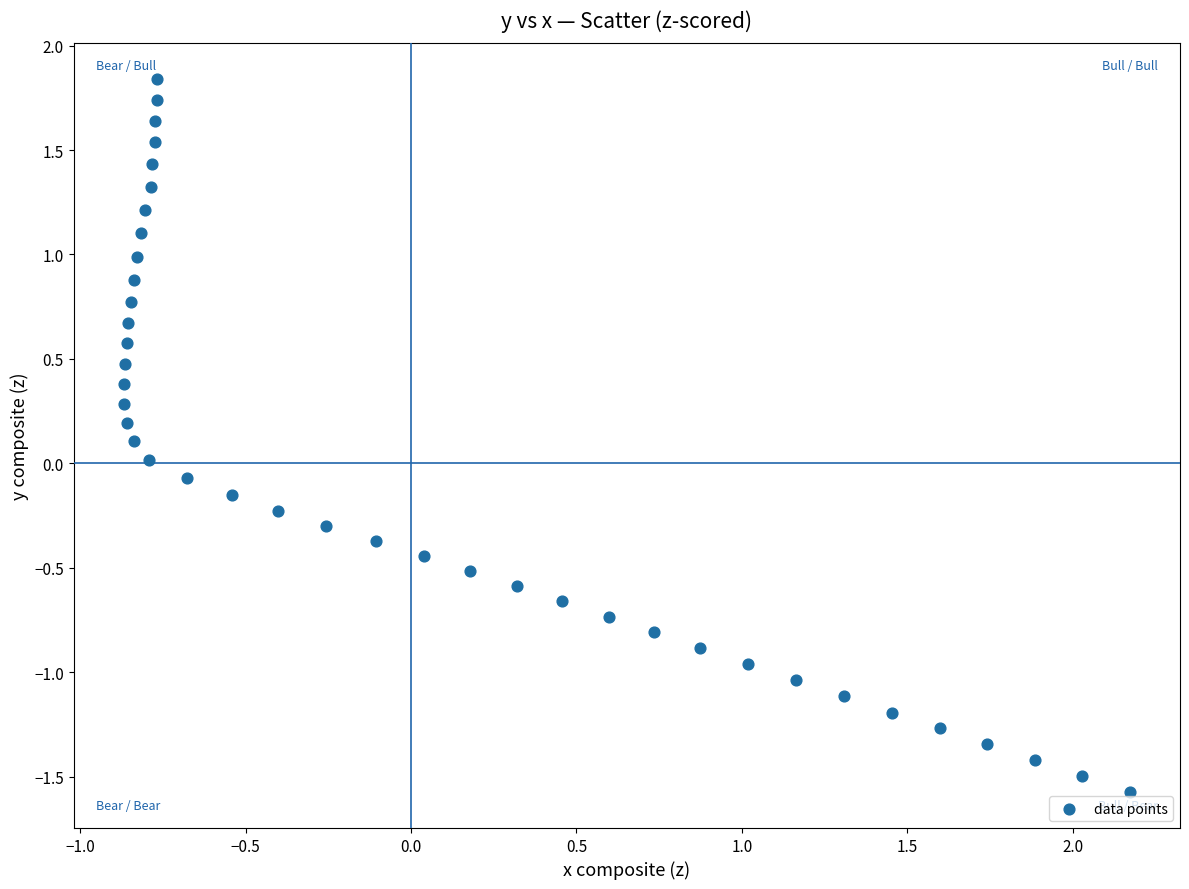

What is the range of X values (max minus min)?

3.0